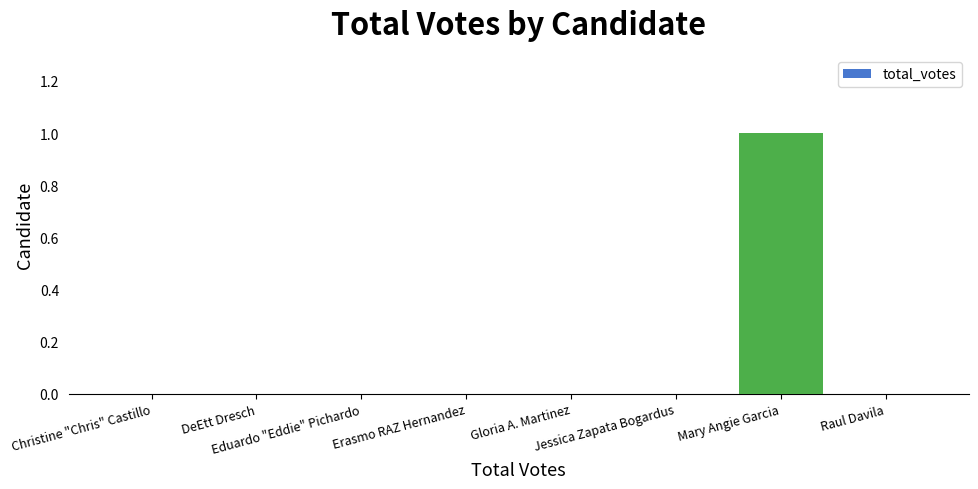

The chart shows a value of 0 at Christine "Chris" Castillo. True or false?

True